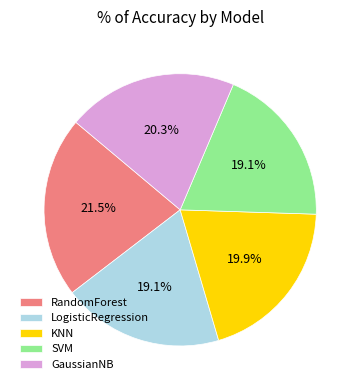

To the nearest percent, what portion does GaussianNB represent?

20%